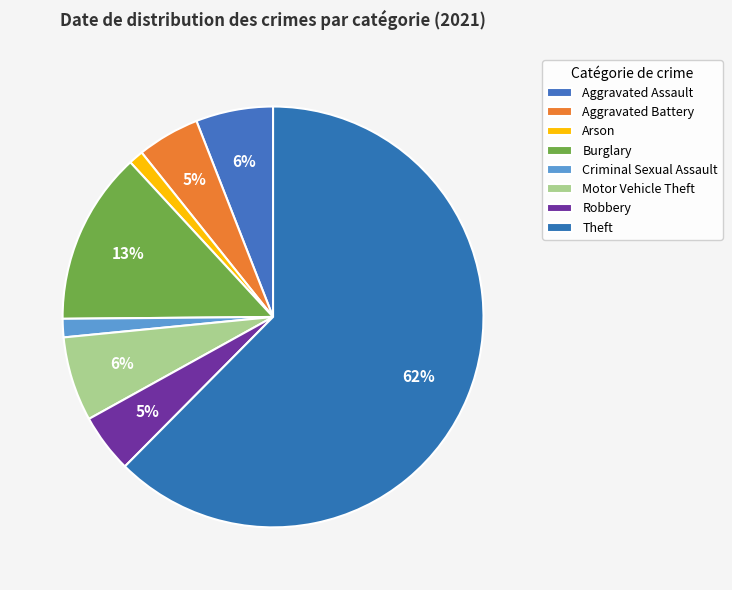

Count the number of slices in the pie.

8